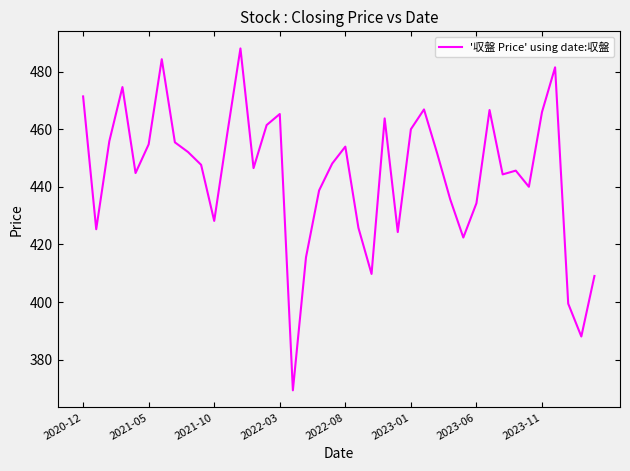

What is the maximum value shown in the chart?

488.1